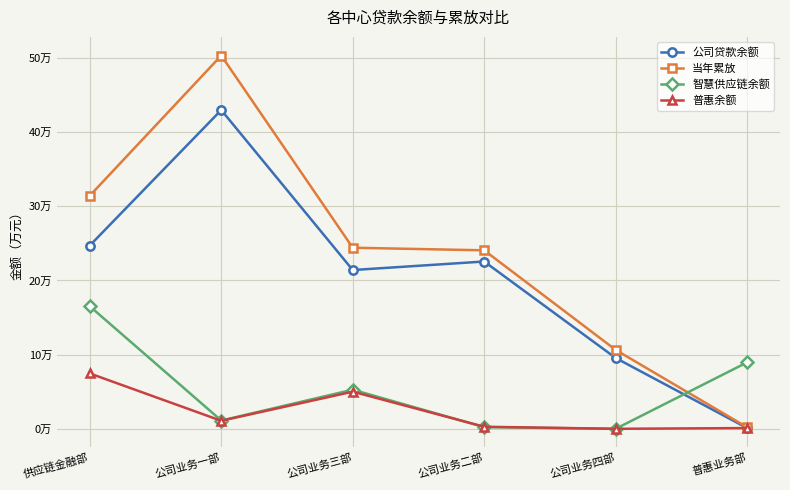

Rank the series by their maximum value, from highest to lowest.

当年累放, 公司贷款余额, 智慧供应链余额, 普惠余额